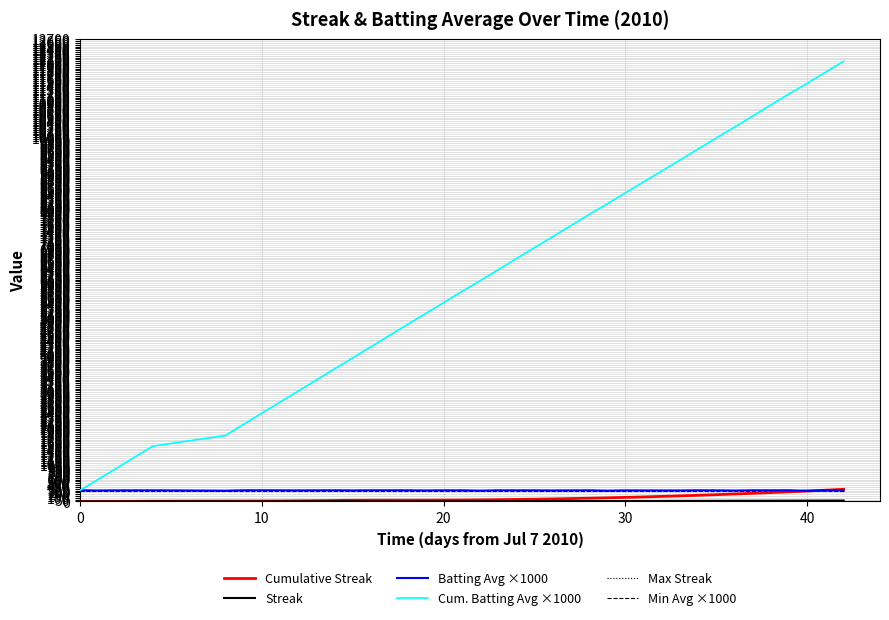

What is the greatest value displayed?

12099.0